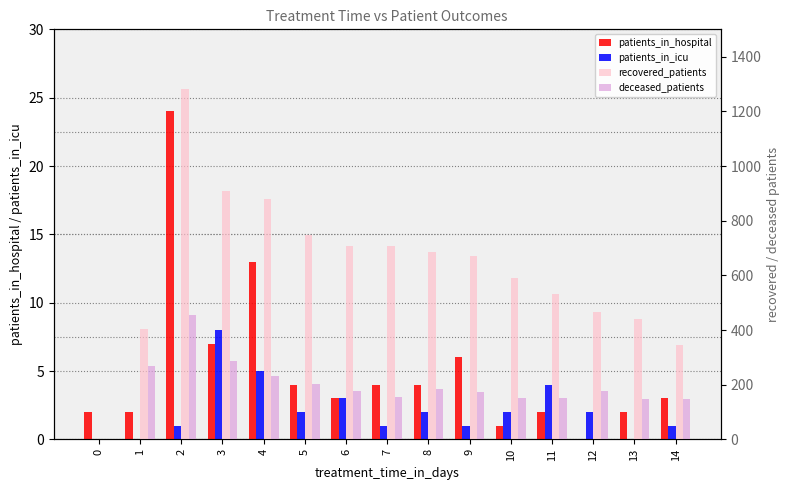

What is the difference between the second highest and minimum values in the patients_in_icu series?

5